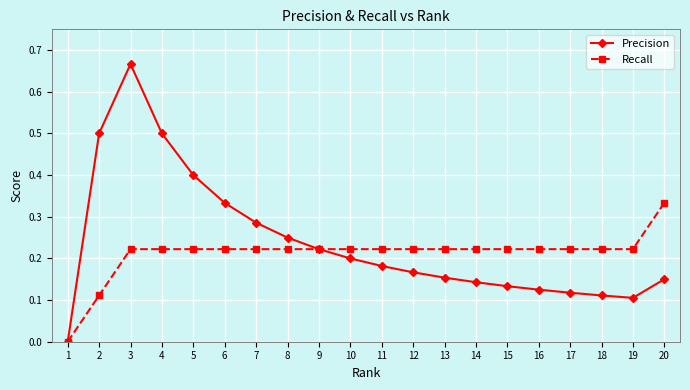

Is it true that Precision equals 0.9 at 2?

False